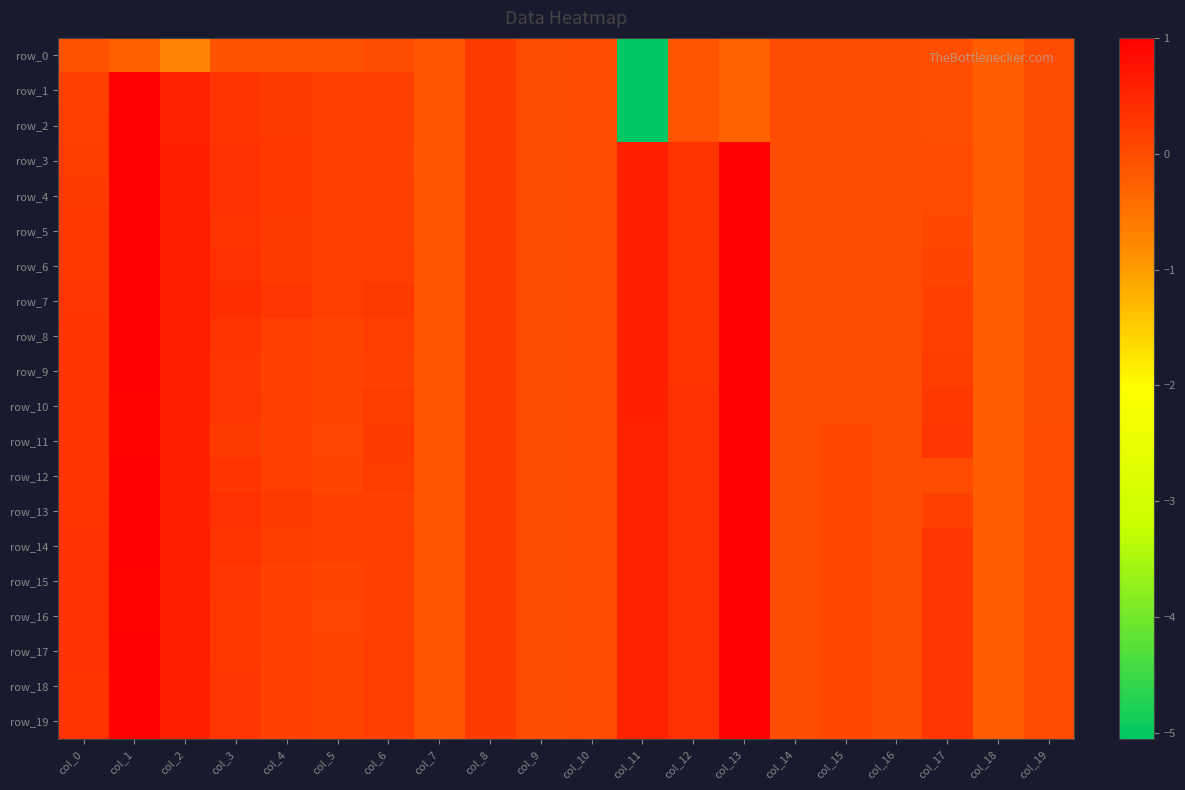

Where is row_19 nearest to the value 0?

col_9